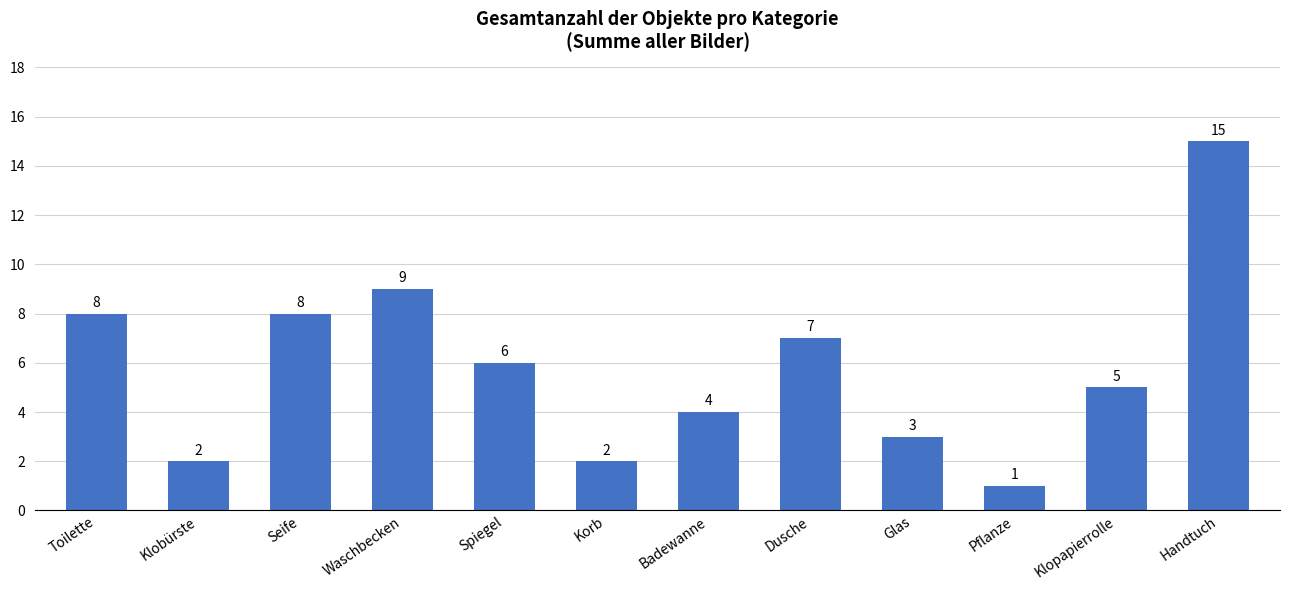

Reading right to left, transcribe all the data shown in this chart.

Handtuch=15	Klopapierrolle=5	Pflanze=1	Glas=3	Dusche=7	Badewanne=4	Korb=2	Spiegel=6	Waschbecken=9	Seife=8	Klobürste=2	Toilette=8